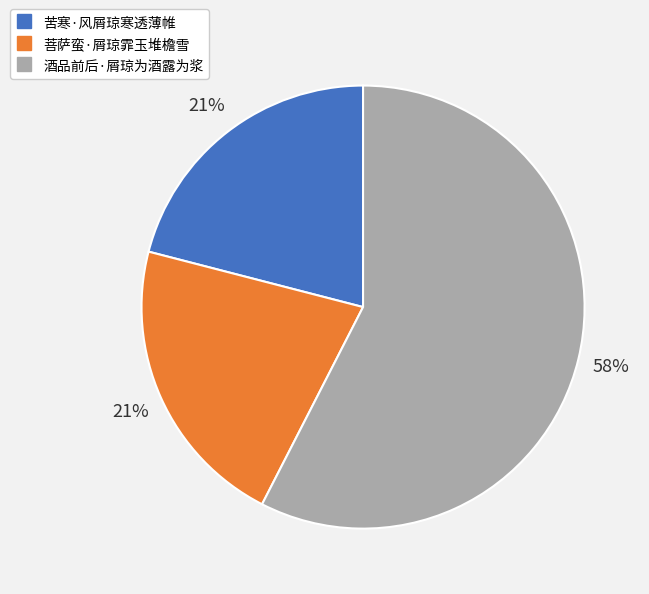

To the nearest percent, what percentage of the pie is 菩萨蛮·屑琼霏玉堆檐雪?

21%